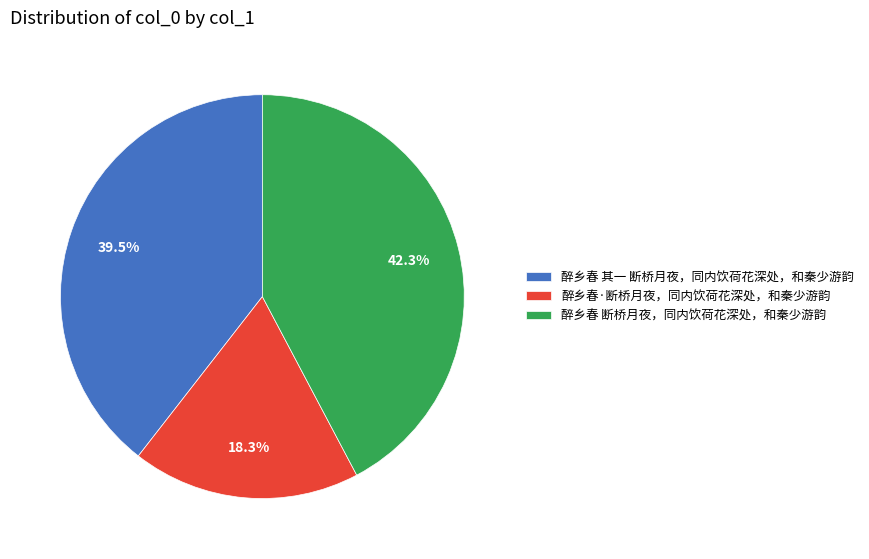

Count the number of slices in the pie.

3